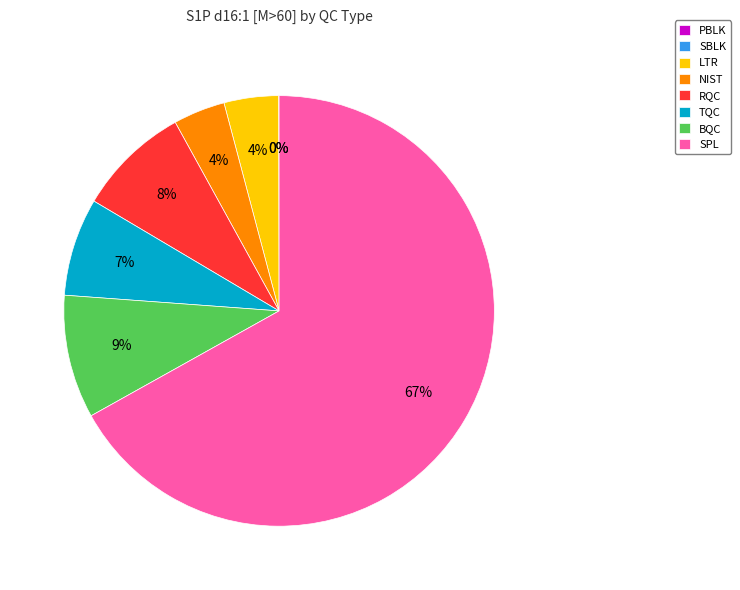

Which slice is the largest?

SPL